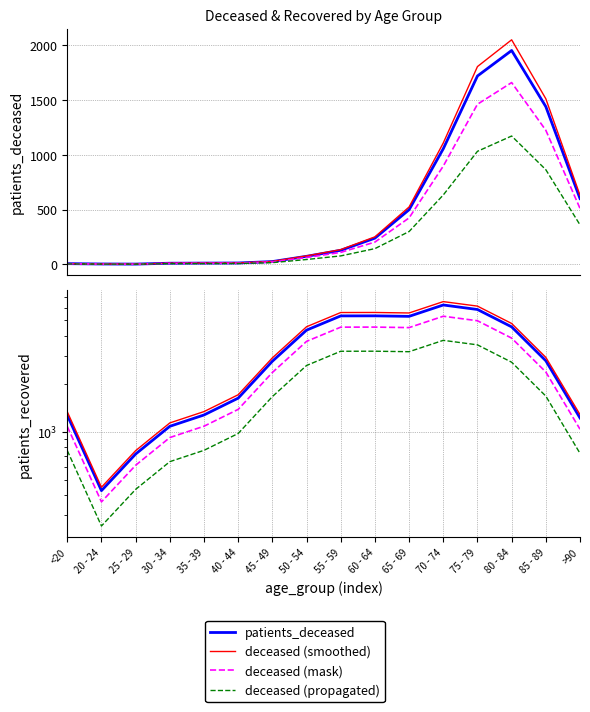

What is the value of the patients_deceased point at the 8th from the left?

76.7